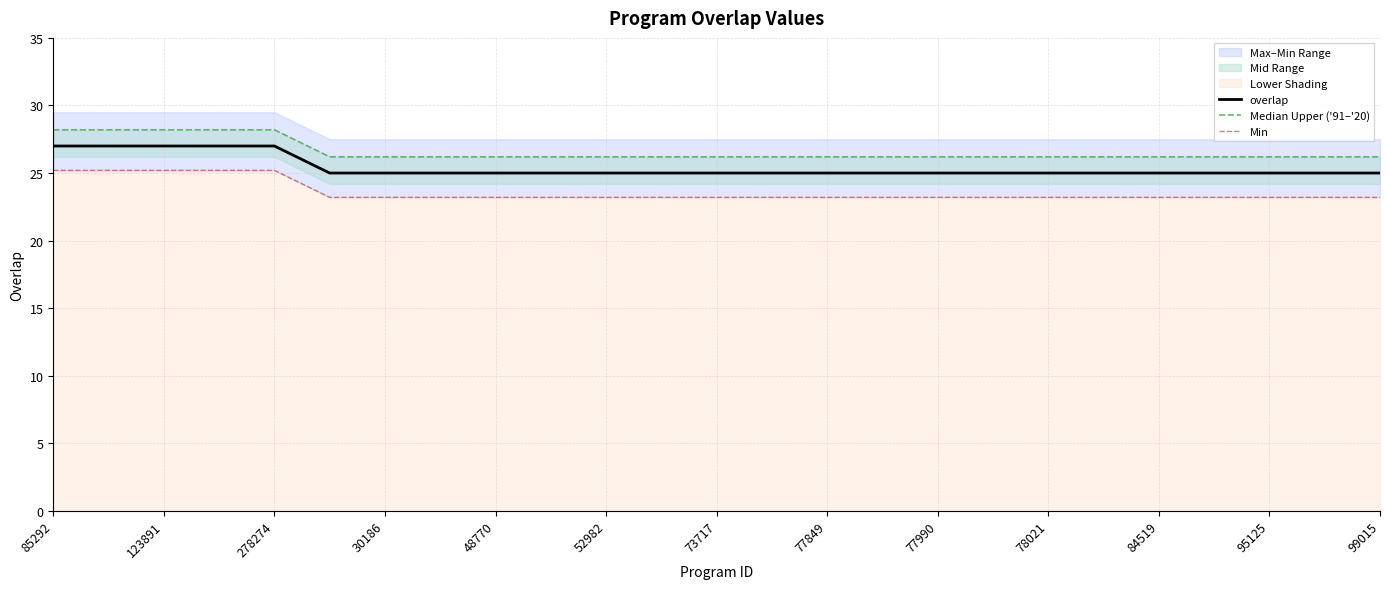

Reading left to right, list all the values displayed in this chart.

overlap: 27.0	27.0	27.0	27.0	27.0	25.0	25.0	25.0	25.0	25.0	25.0	25.0	25.0	25.0	25.0	25.0	25.0	25.0	25.0	25.0	25.0	25.0	25.0	25.0	25.0
Median Upper ('91–'20): 28.2	28.2	28.2	28.2	28.2	26.2	26.2	26.2	26.2	26.2	26.2	26.2	26.2	26.2	26.2	26.2	26.2	26.2	26.2	26.2	26.2	26.2	26.2	26.2	26.2
Min: 25.2	25.2	25.2	25.2	25.2	23.2	23.2	23.2	23.2	23.2	23.2	23.2	23.2	23.2	23.2	23.2	23.2	23.2	23.2	23.2	23.2	23.2	23.2	23.2	23.2